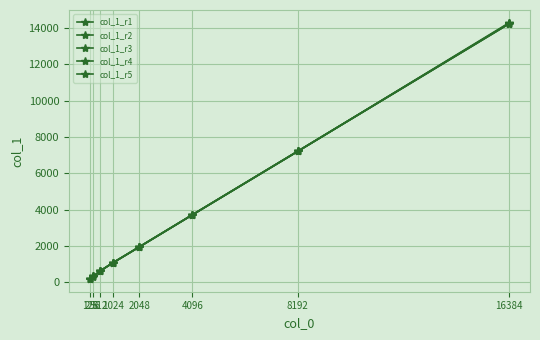

Is it true that col_1_r4 equals 174 at 128?

True